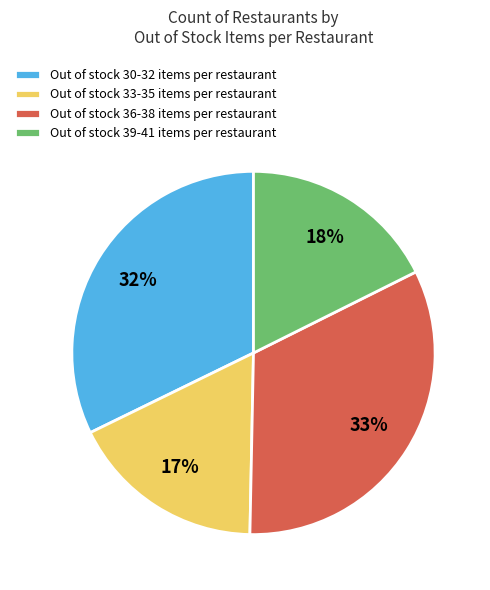

To the nearest percent, what is the difference between the Out of stock 39-41 items per restaurant and Out of stock 36-38 items per restaurant slice percentages?

15%